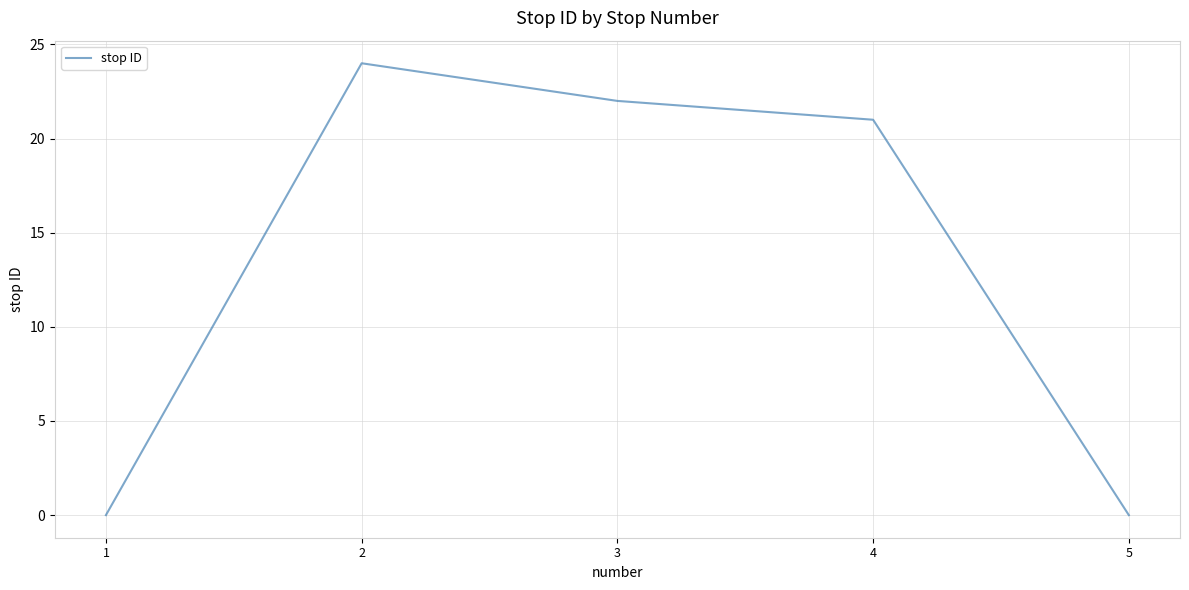

What is the change in value from 4 to 5?

-21